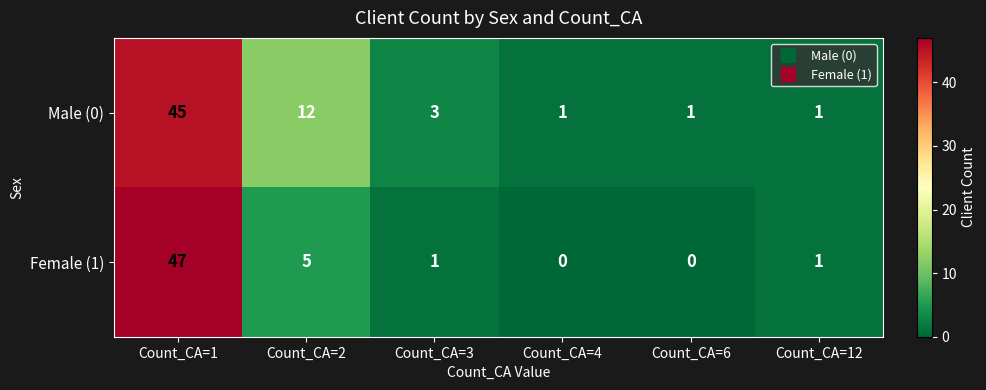

Which series changed the most between Count_CA=1 and Count_CA=2?

Female (1)